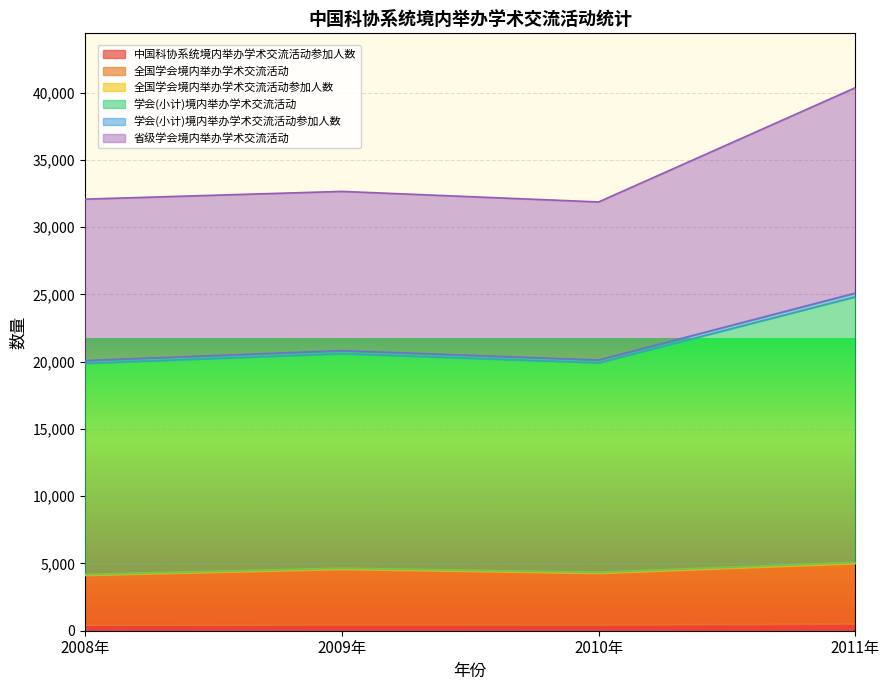

What is the maximum value for 全国学会境内举办学术交流活动?

5000